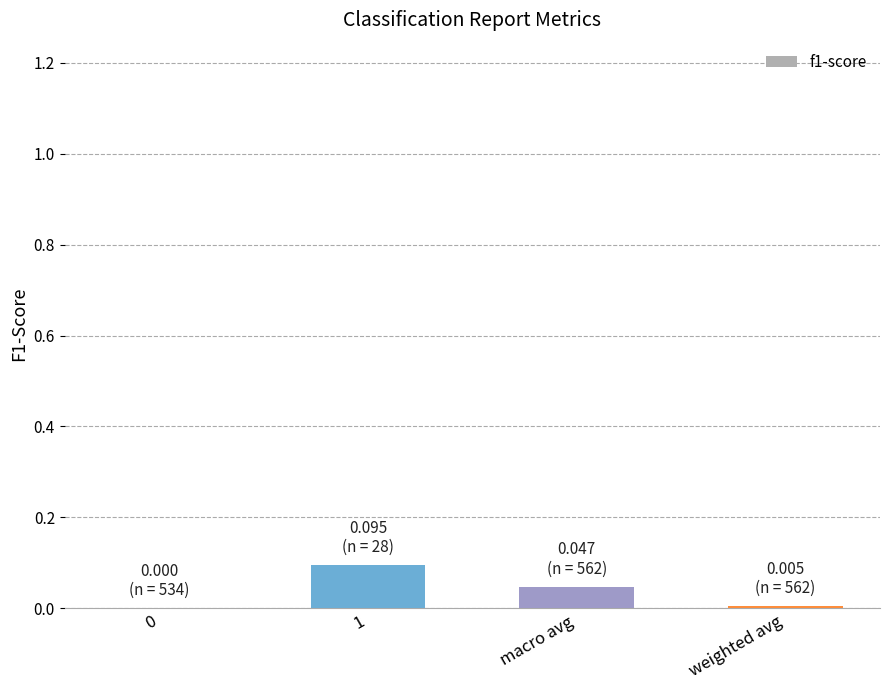

Which has a higher value, 0 or macro avg?

macro avg